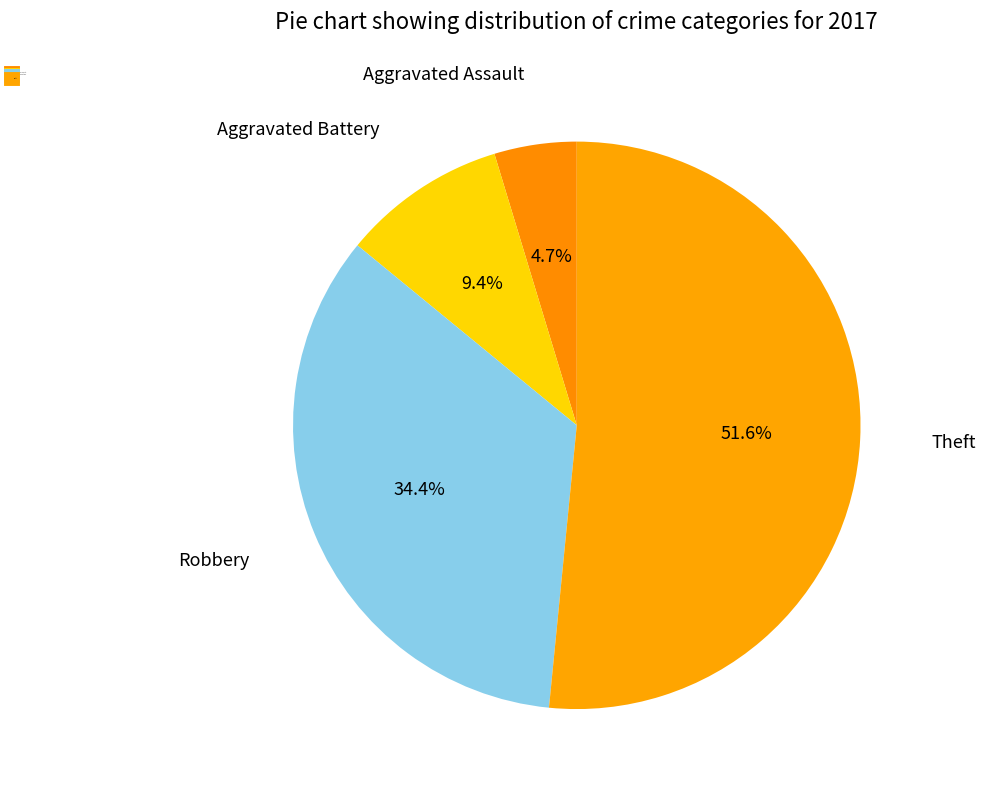

How many segments does this pie chart have?

4